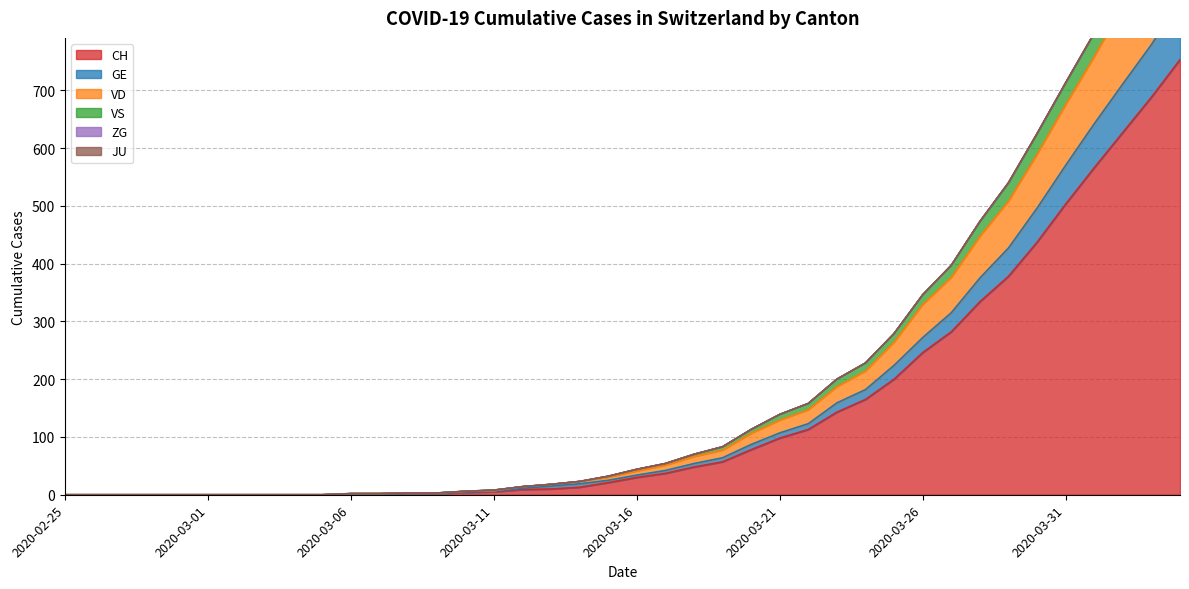

What is the maximum value for CH?

753